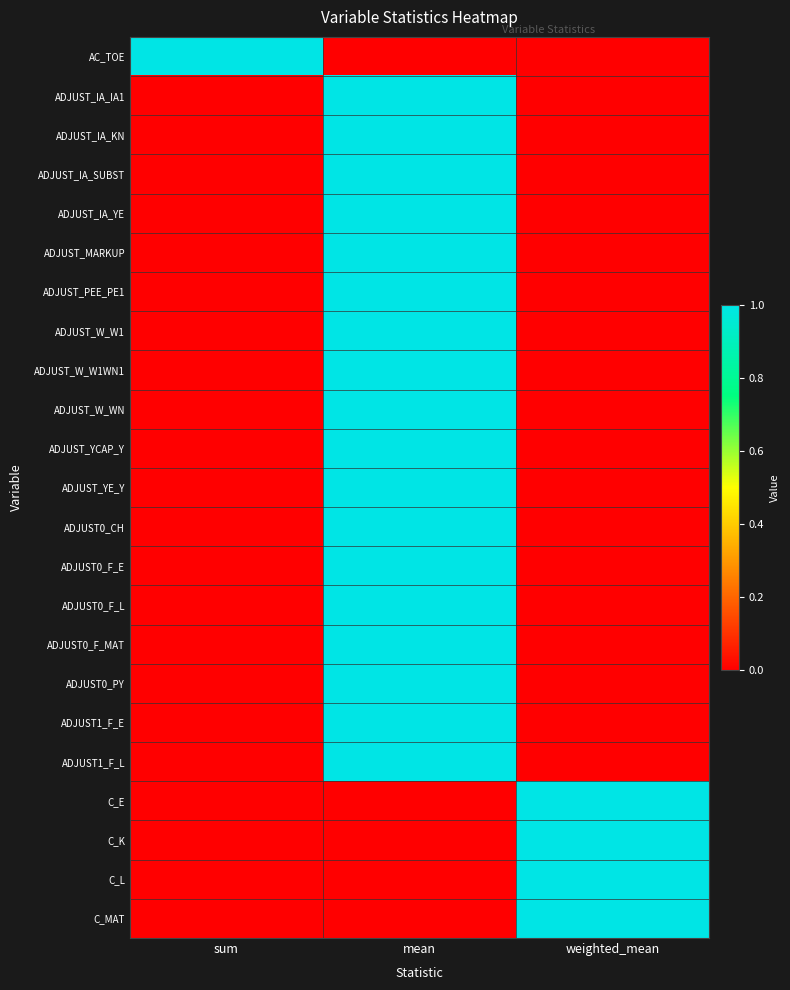

What is the total value across all series at sum?

1